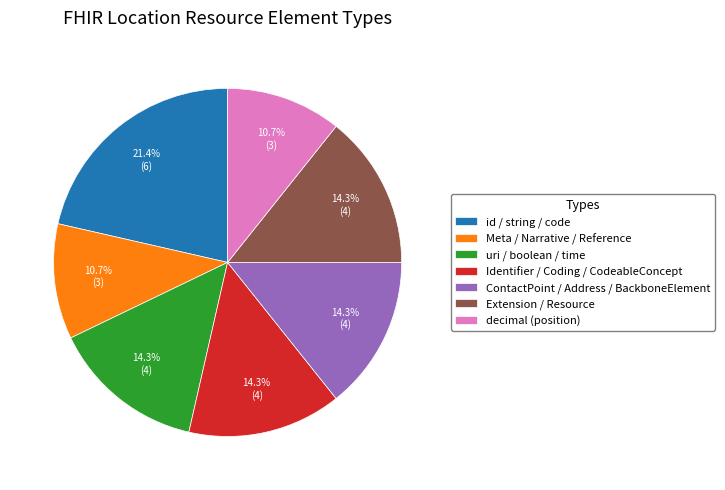

Does id / string / code account for over 50% of the chart?

No